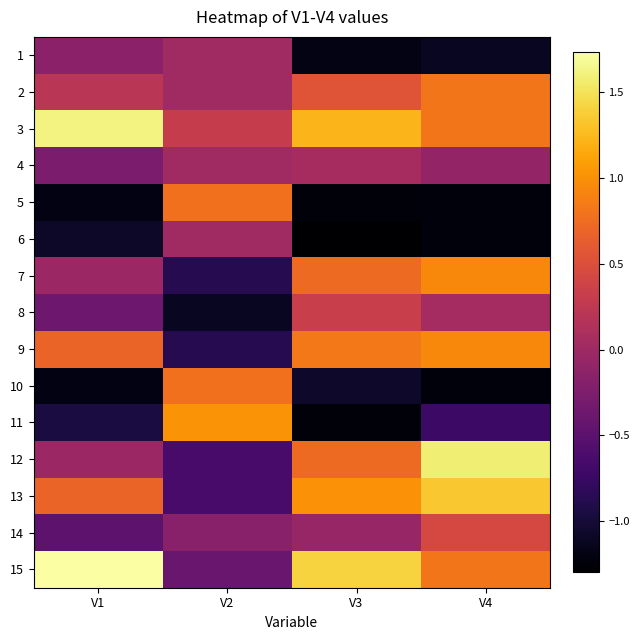

Reading left to right, extract all data points from this chart.

1: V1=-0.1	V2=0.0	V3=-1.2	V4=-1.1
2: V1=0.2	V2=0.0	V3=0.6	V4=0.8
3: V1=1.6	V2=0.3	V3=1.2	V4=0.8
4: V1=-0.3	V2=0.0	V3=0.1	V4=-0.1
5: V1=-1.2	V2=0.8	V3=-1.2	V4=-1.2
6: V1=-1.1	V2=0.0	V3=-1.3	V4=-1.2
7: V1=-0.0	V2=-0.9	V3=0.7	V4=0.9
8: V1=-0.4	V2=-1.1	V3=0.3	V4=0.0
9: V1=0.7	V2=-0.9	V3=0.8	V4=0.9
10: V1=-1.2	V2=0.8	V3=-1.1	V4=-1.2
11: V1=-1.0	V2=1.0	V3=-1.2	V4=-0.7
12: V1=-0.0	V2=-0.6	V3=0.7	V4=1.6
13: V1=0.7	V2=-0.6	V3=1.0	V4=1.3
14: V1=-0.5	V2=-0.2	V3=-0.1	V4=0.4
15: V1=1.7	V2=-0.4	V3=1.4	V4=0.8